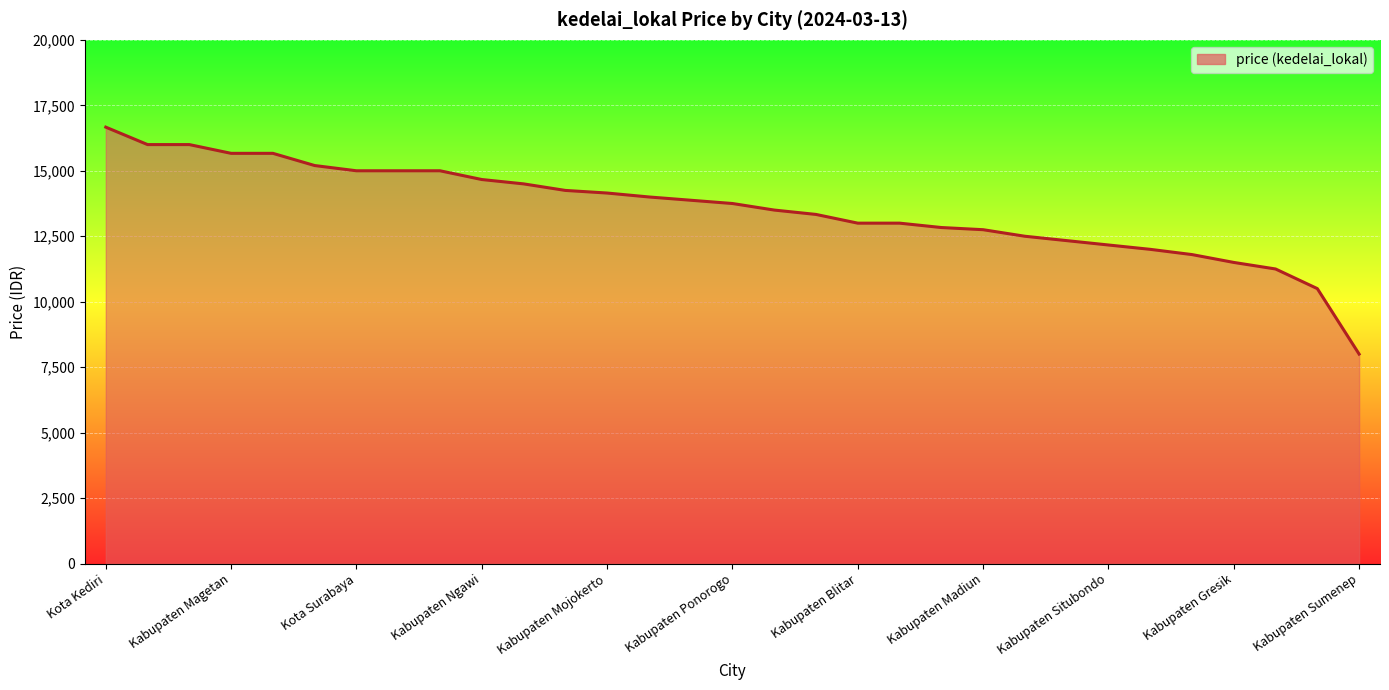

What is the difference between the maximum and minimum values?

8666